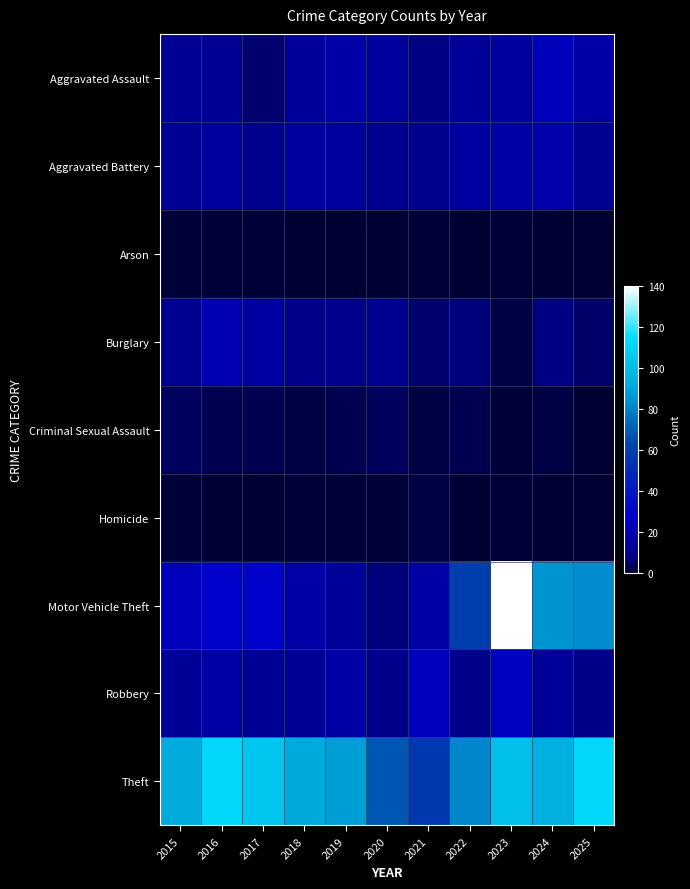

Reading left to right, list all the values displayed in this chart.

Aggravated Assault: 2015=13	2016=13	2017=6	2018=14	2019=18	2020=15	2021=8	2022=14	2023=15	2024=23	2025=17
Aggravated Battery: 2015=13	2016=15	2017=11	2018=15	2019=15	2020=12	2021=11	2022=16	2023=17	2024=19	2025=12
Arson: 2015=1	2016=1	2017=1	2018=0	2019=0	2020=0	2021=1	2022=0	2023=1	2024=0	2025=0
Burglary: 2015=12	2016=21	2017=16	2018=10	2019=10	2020=12	2021=6	2022=7	2023=2	2024=8	2025=5
Criminal Sexual Assault: 2015=4	2016=3	2017=3	2018=2	2019=3	2020=4	2021=2	2022=3	2023=1	2024=2	2025=0
Homicide: 2015=1	2016=0	2017=0	2018=1	2019=1	2020=1	2021=2	2022=0	2023=1	2024=0	2025=0
Motor Vehicle Theft: 2015=24	2016=29	2017=29	2018=18	2019=14	2020=7	2021=17	2022=60	2023=140	2024=85	2025=83
Robbery: 2015=14	2016=17	2017=13	2018=13	2019=17	2020=10	2021=24	2022=10	2023=25	2024=14	2025=9
Theft: 2015=92	2016=112	2017=104	2018=91	2019=88	2020=68	2021=57	2022=81	2023=101	2024=94	2025=112